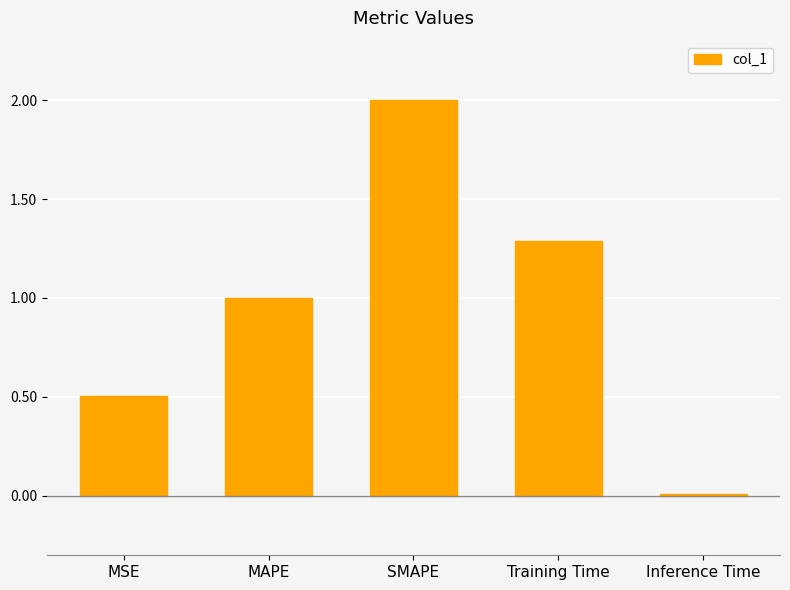

List the labels in order of value, largest first.

SMAPE, Training Time, MAPE, MSE, Inference Time